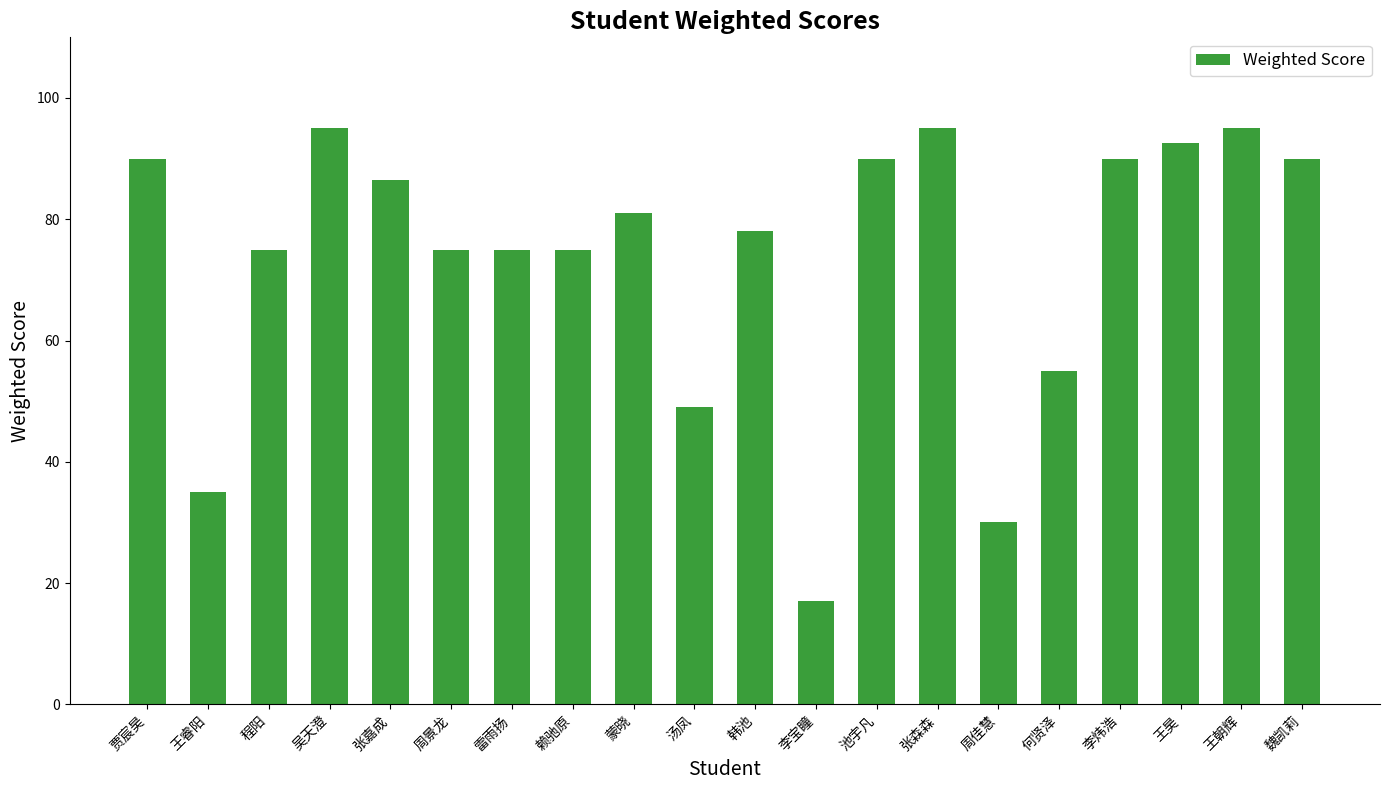

Reading left to right, list all the values displayed in this chart.

90.0	35.0	75.0	95.0	86.5	75.0	75.0	75.0	81.0	49.0	78.0	17.0	90.0	95.0	30.0	55.0	90.0	92.5	95.0	90.0